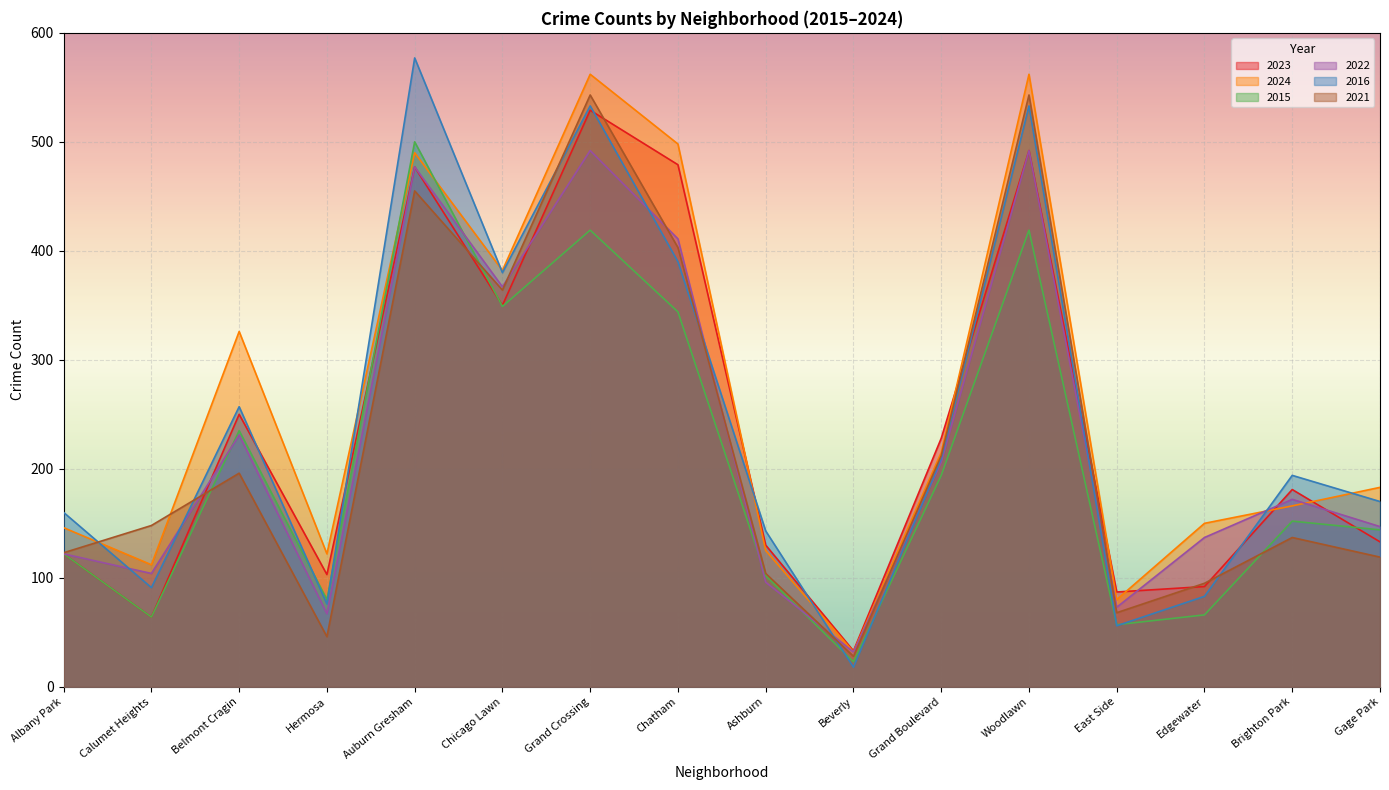

What is the value of the 2021 point at the 8th from the left?

403